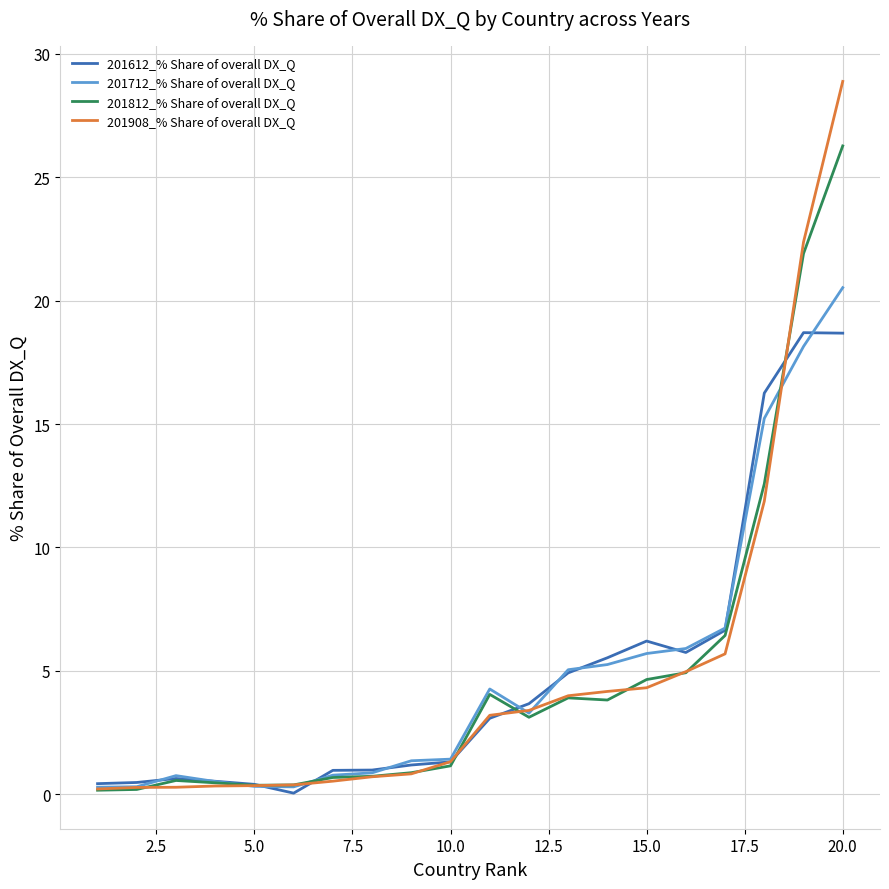

Does the chart have visible grid lines?

Yes